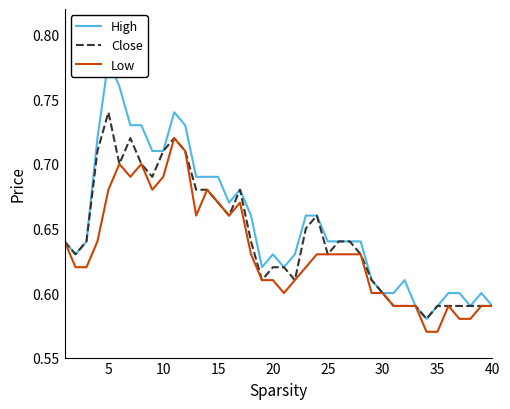

What is the value of the Close point at the 24th from the left?

0.7